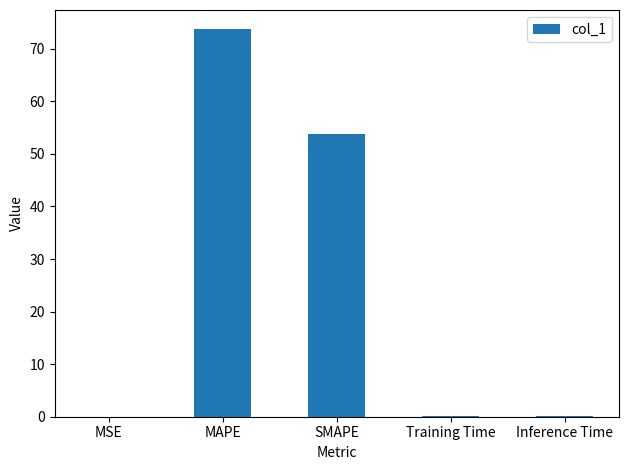

Where is the data nearest to the value 36?

SMAPE